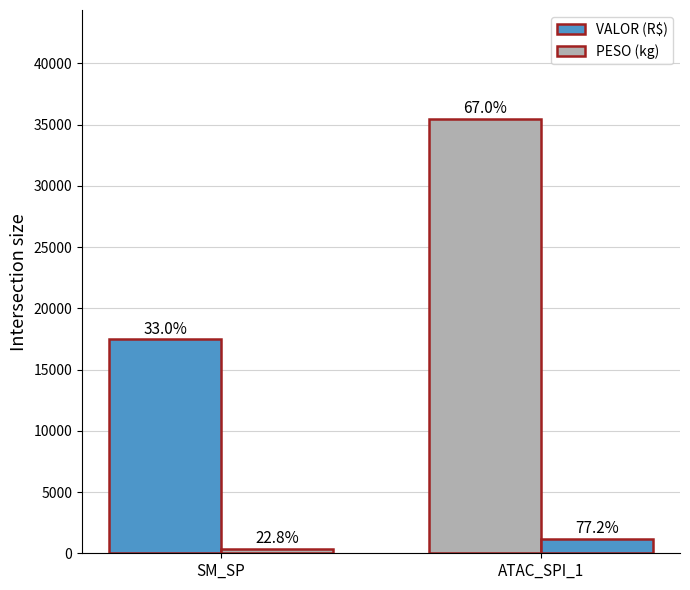

What is the value of the PESO (kg) bar at the 1st from the left?

338.6